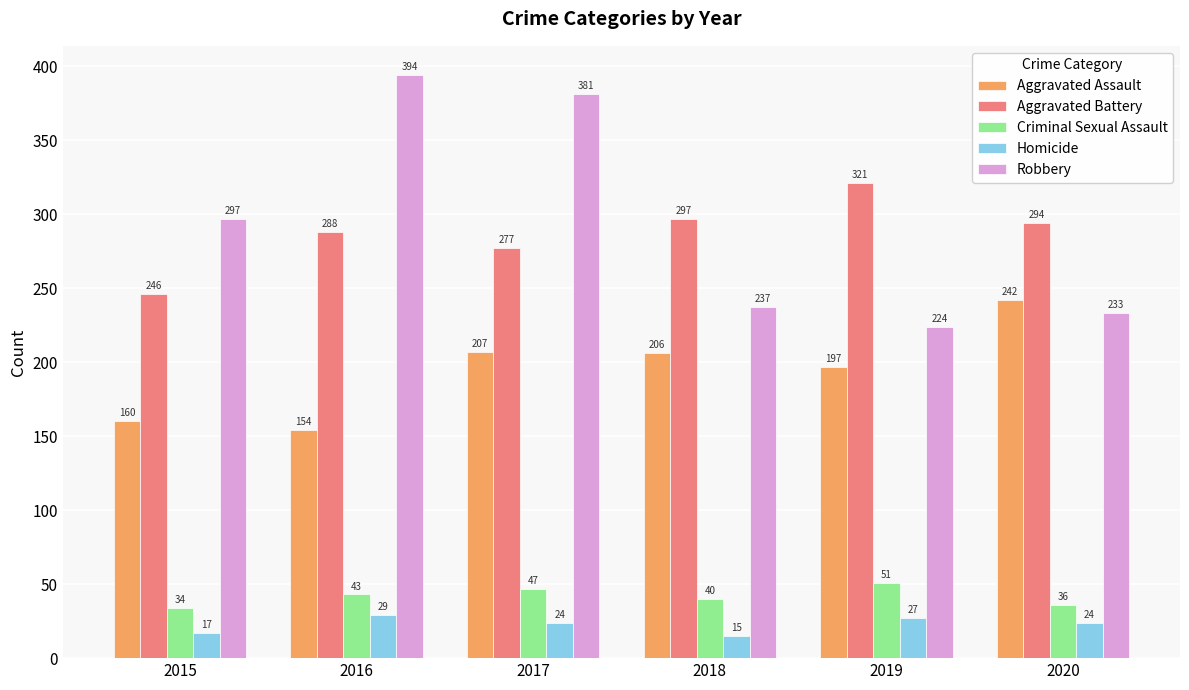

What is the sum of the Robbery values at 2017 and 2015?

678